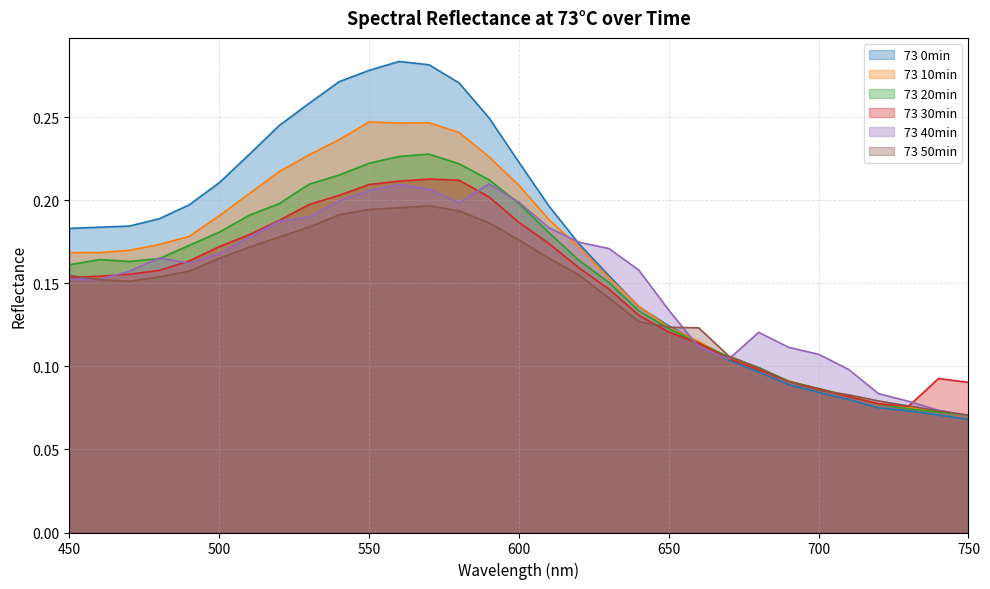

True or false: 73 10min and 73 30min intersect in this chart.

True